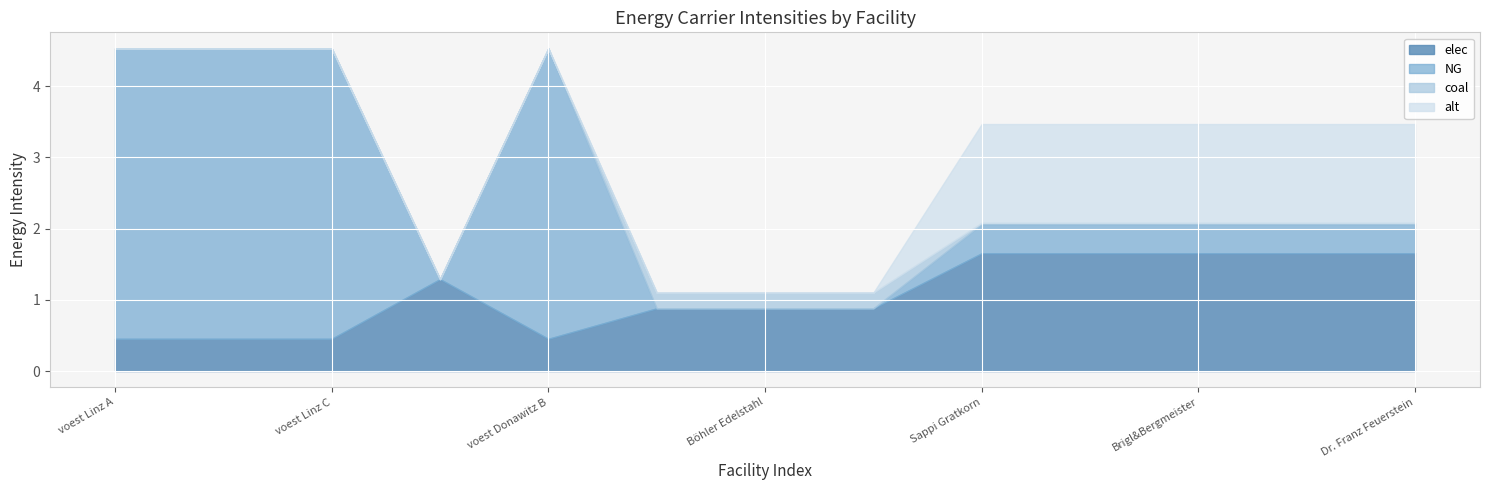

After their last crossing, which series has the higher values: coal or NG?

NG